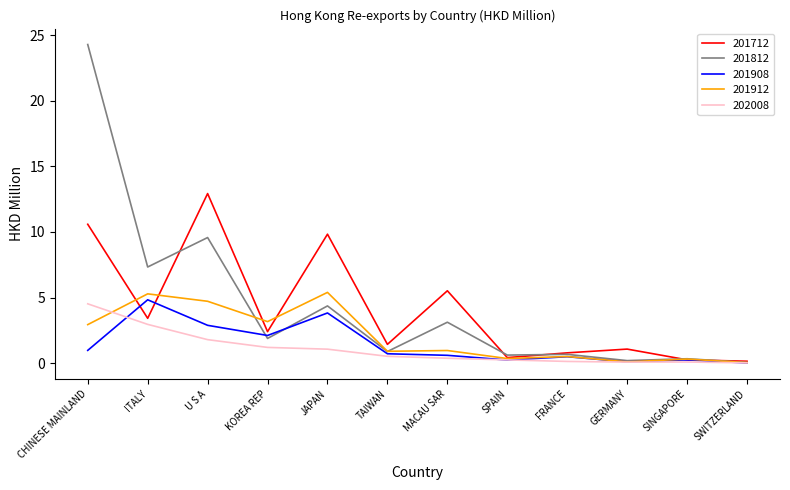

At which label is 201812 closest to 12?

U S A